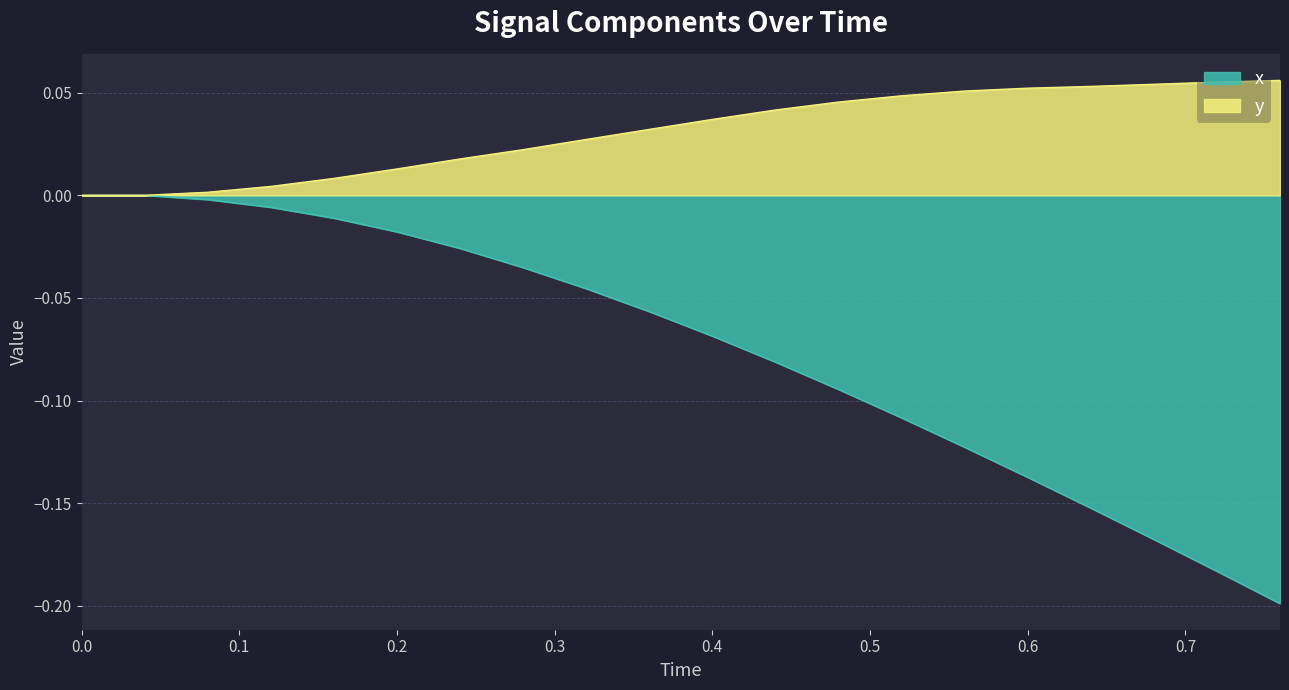

Which series has the largest total across all categories?

y